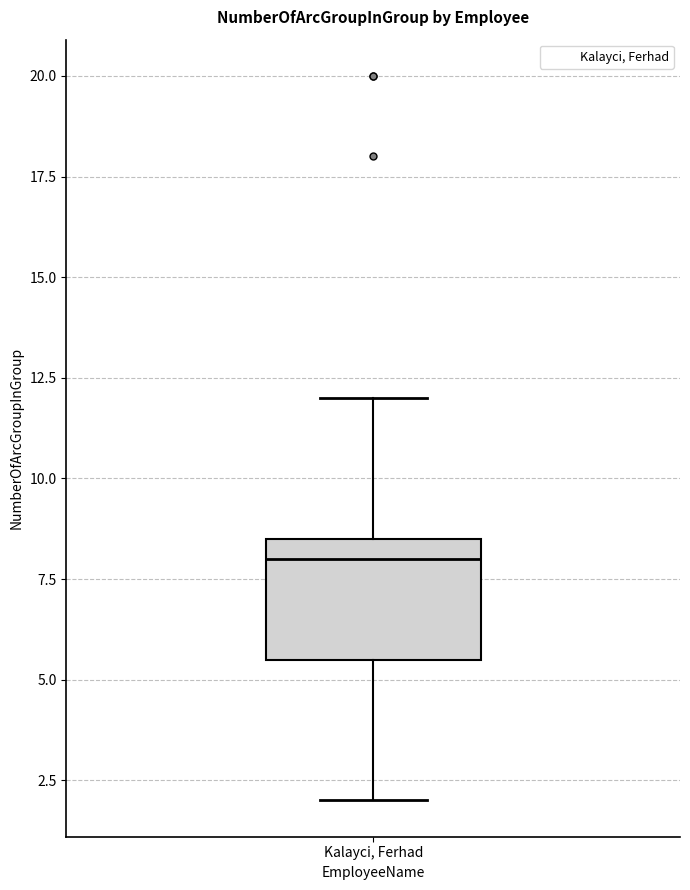

Where does the upper whisker of the box for Kalayci, Ferhad end on the y-axis? The values are not printed on the chart, so give them approximately, as read against the axis.

12.0